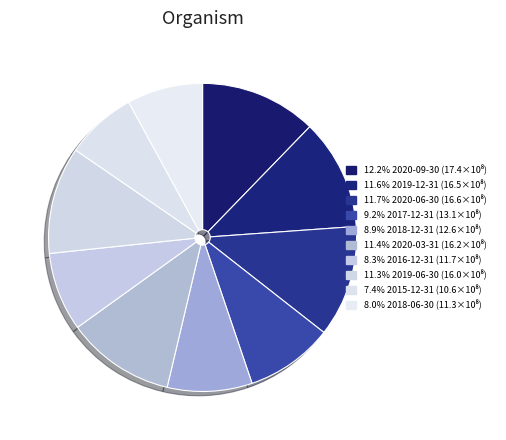

How many segments does this pie chart have?

10